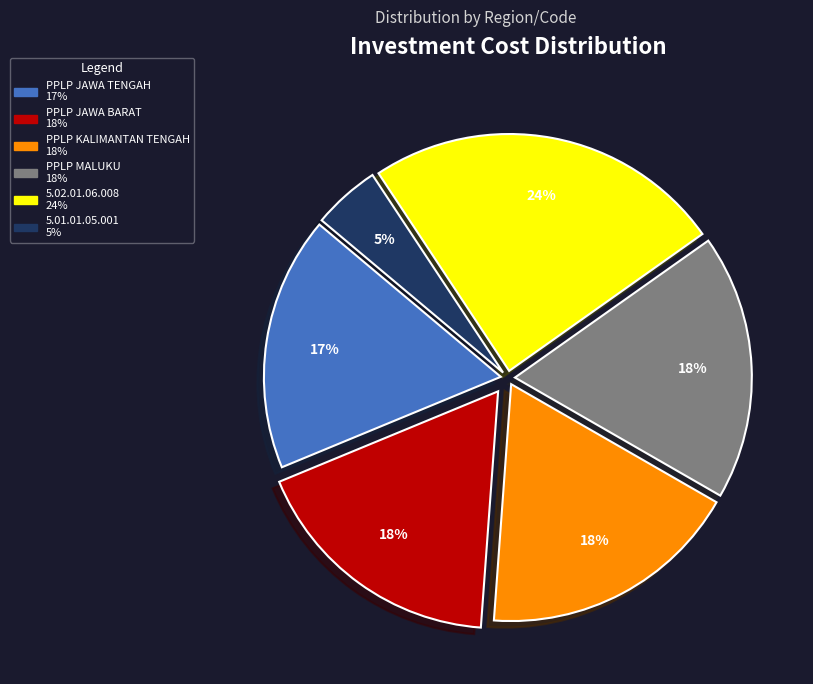

Is it true that PPLP KALIMANTAN TENGAH is 18% of the pie?

True